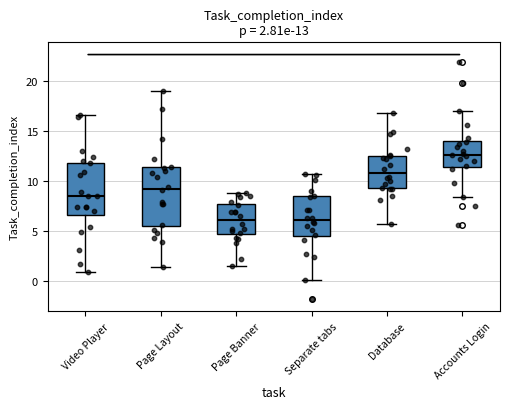

Comparing the boxes themselves (not the whiskers), which one is the tallest?

Page Layout